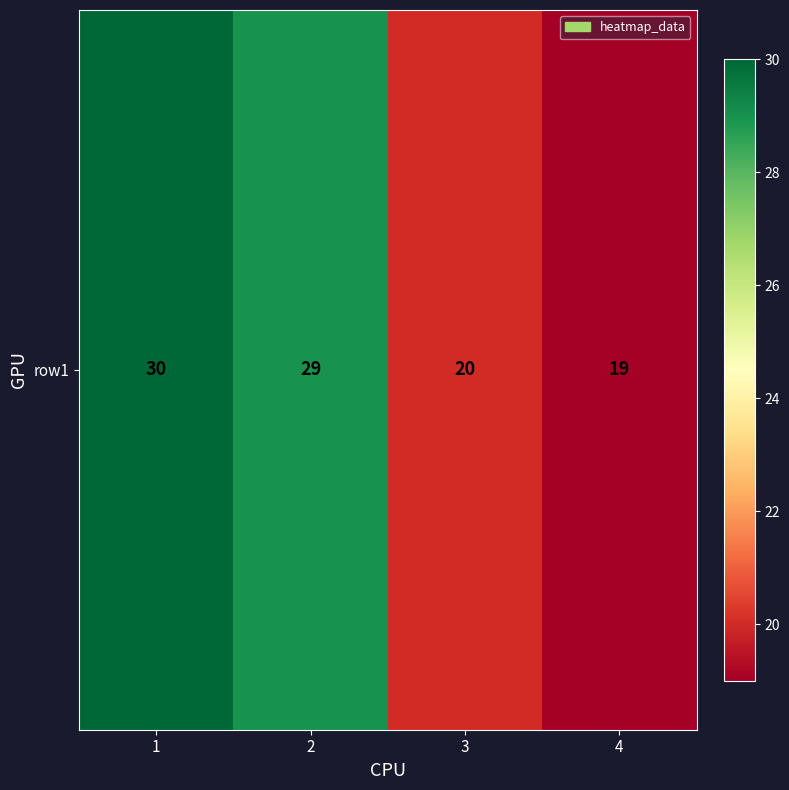

What is the ratio of the value at 3 to the value at 1?

0.7